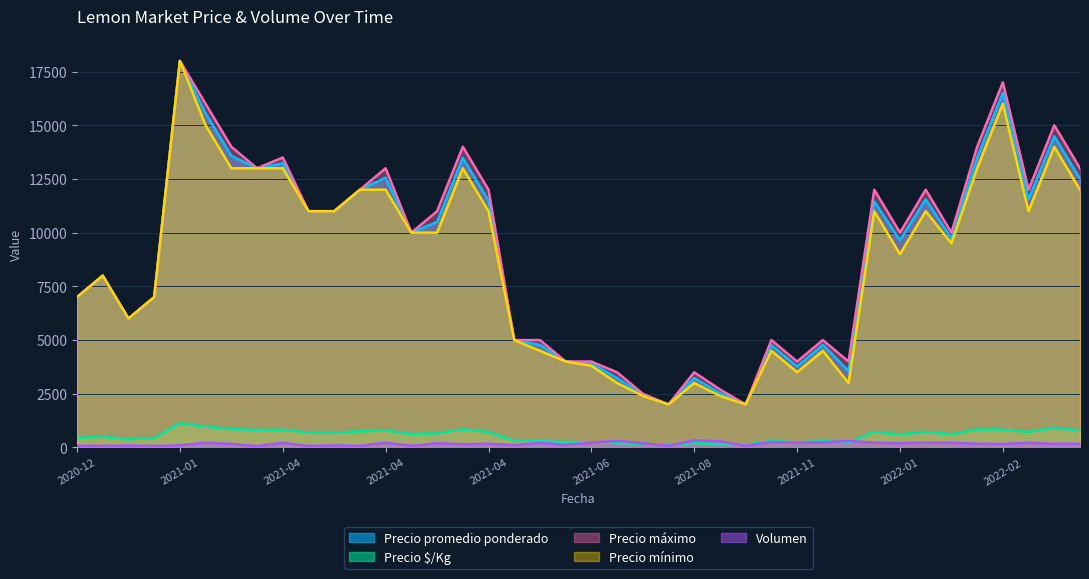

At which label is Precio $/Kg closest to 625?

2021-04-08